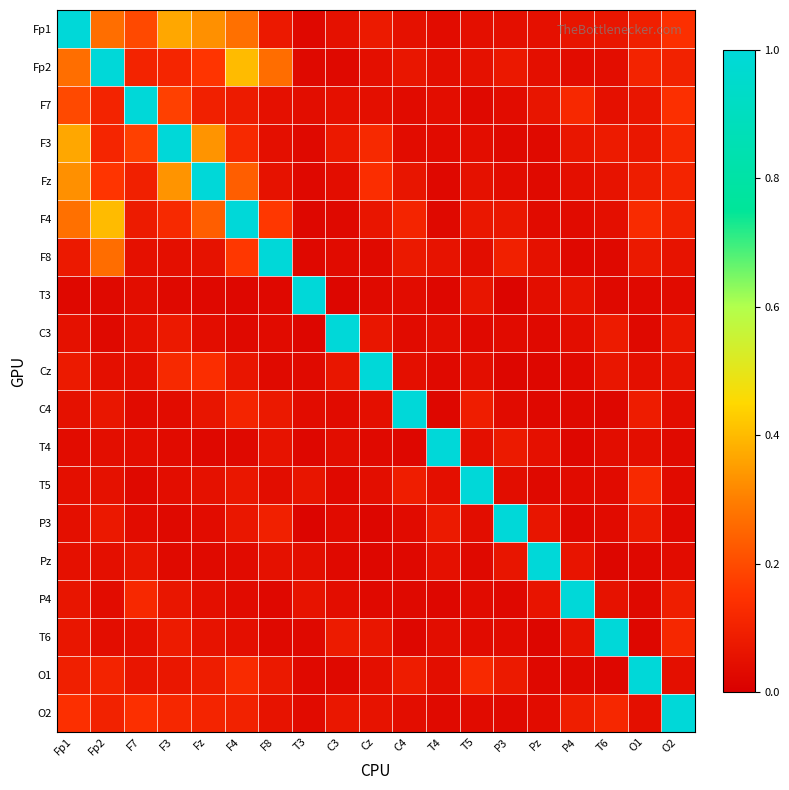

Rank the series by their maximum value, from lowest to highest.

Fp1, Fp2, F7, F3, Fz, F4, F8, T3, C3, Cz, C4, T4, T5, P3, Pz, P4, T6, O1, O2